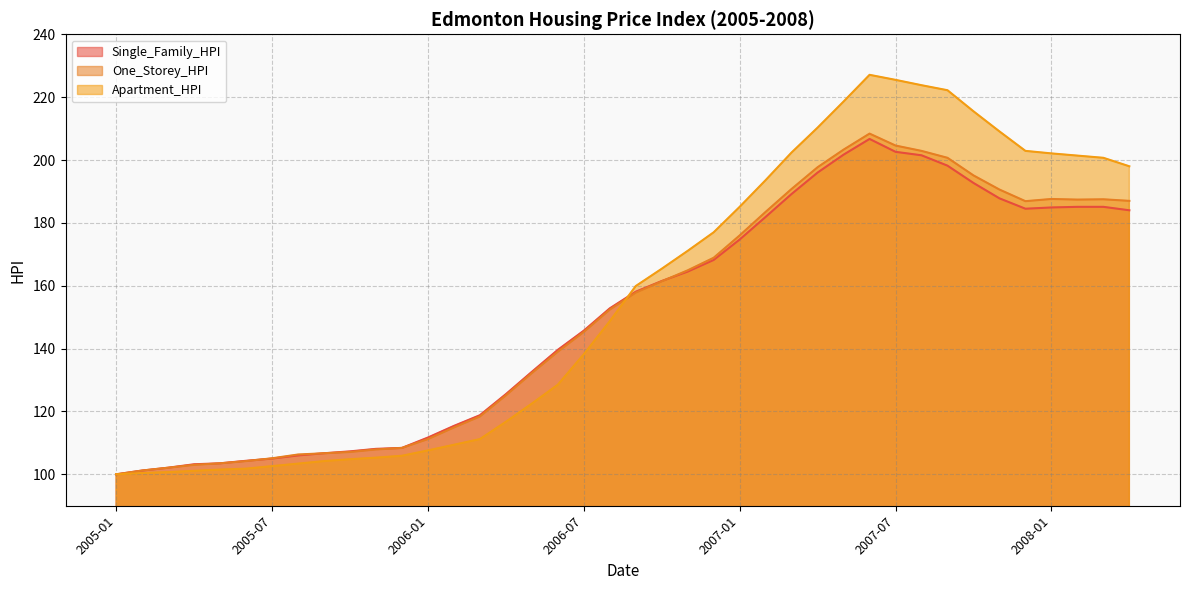

Which series ends up on top after the final intersection of Apartment_HPI and Single_Family_HPI?

Apartment_HPI